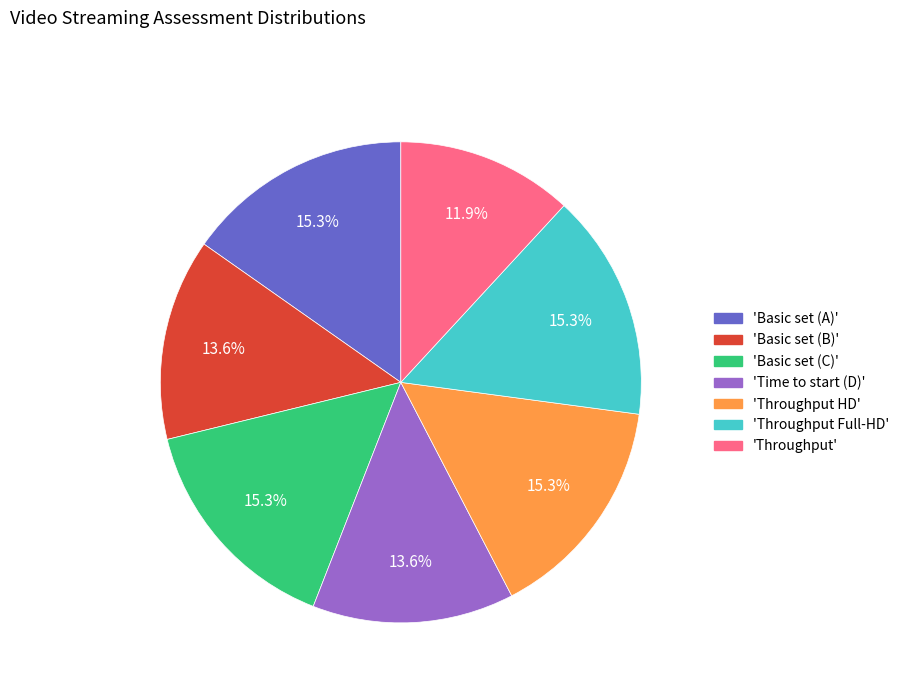

How much of the chart is everything except 'Throughput'?

88.1%